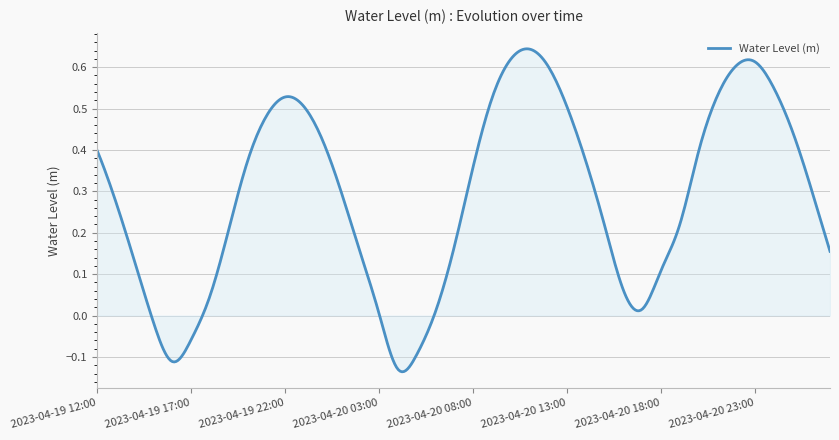

Where is the first local minimum?

2023-04-19 16:00